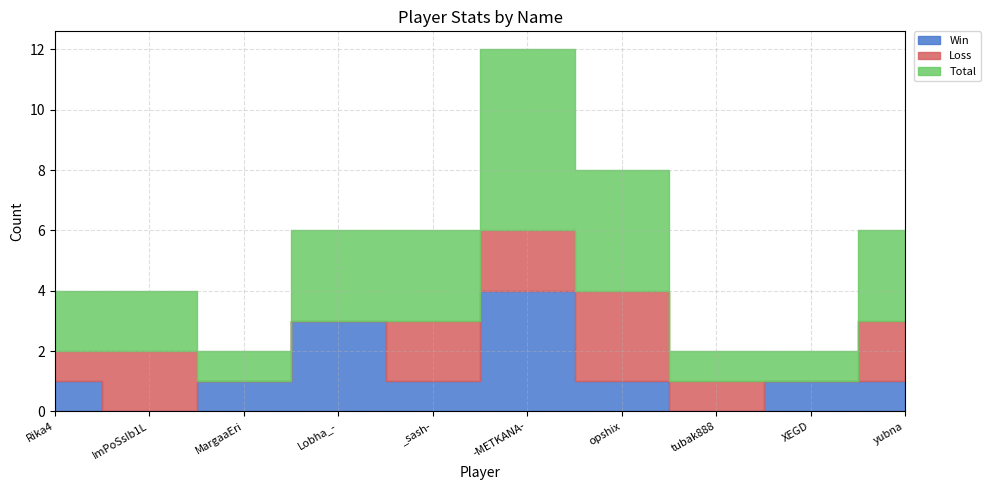

What are all the series names shown in the legend?

Win, Loss, Total